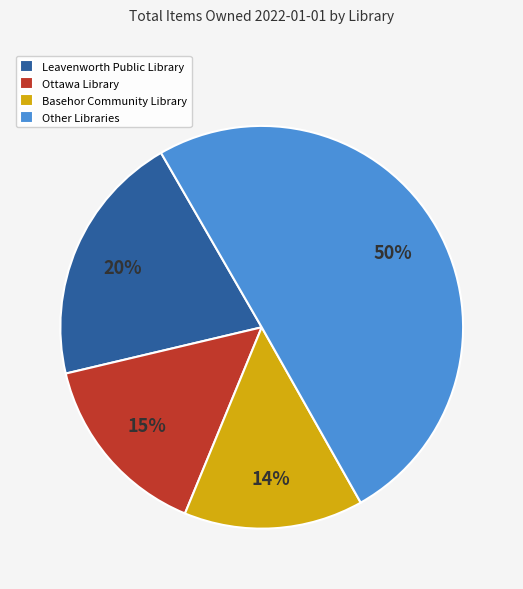

Between Ottawa Library and Basehor Community Library, which is larger?

Ottawa Library